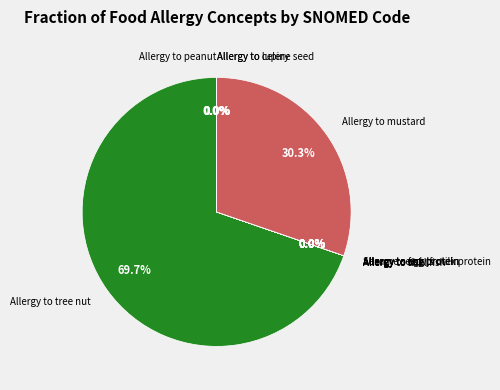

Is there a majority slice in this chart?

Yes